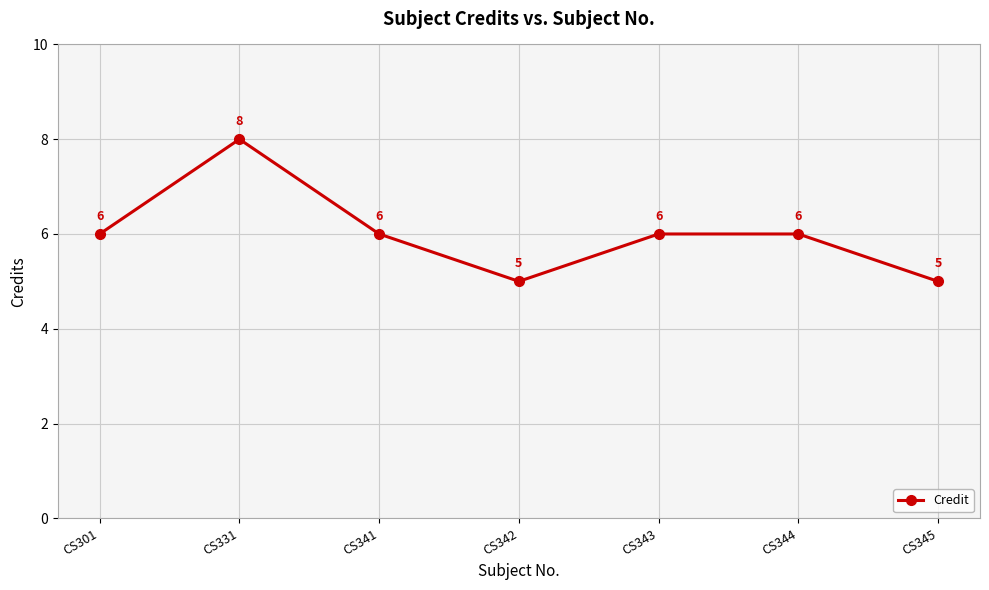

Approximately how many times larger is the value at CS345 compared to CS331?

0.6